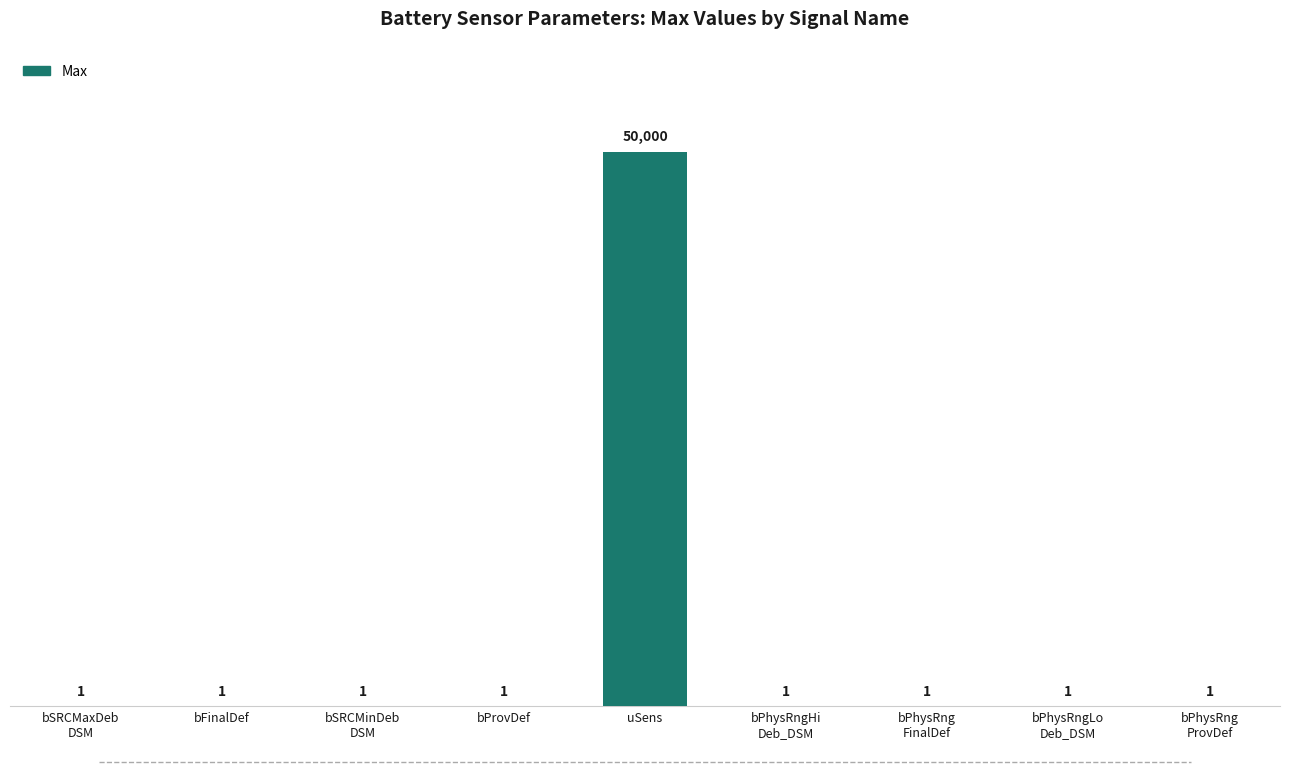

The chart shows a value of 1 at bSRCMaxDeb
DSM. True or false?

True